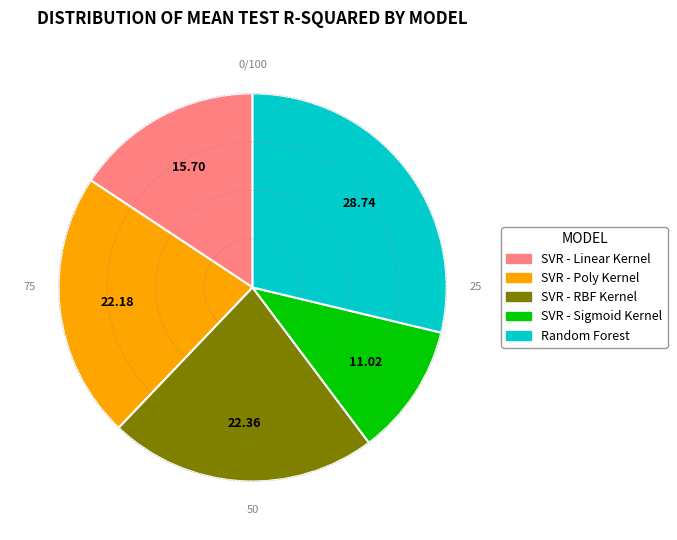

Count the number of slices in the pie.

5